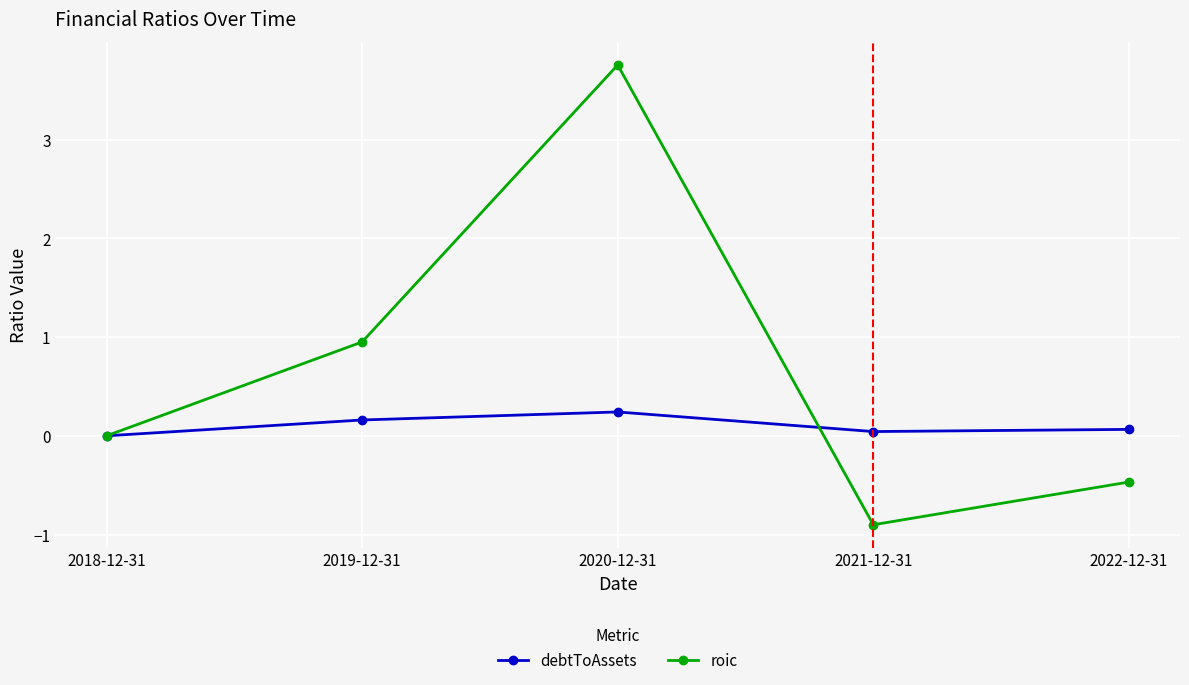

True or false: roic has a value of -0.9 at 2021-12-31.

True